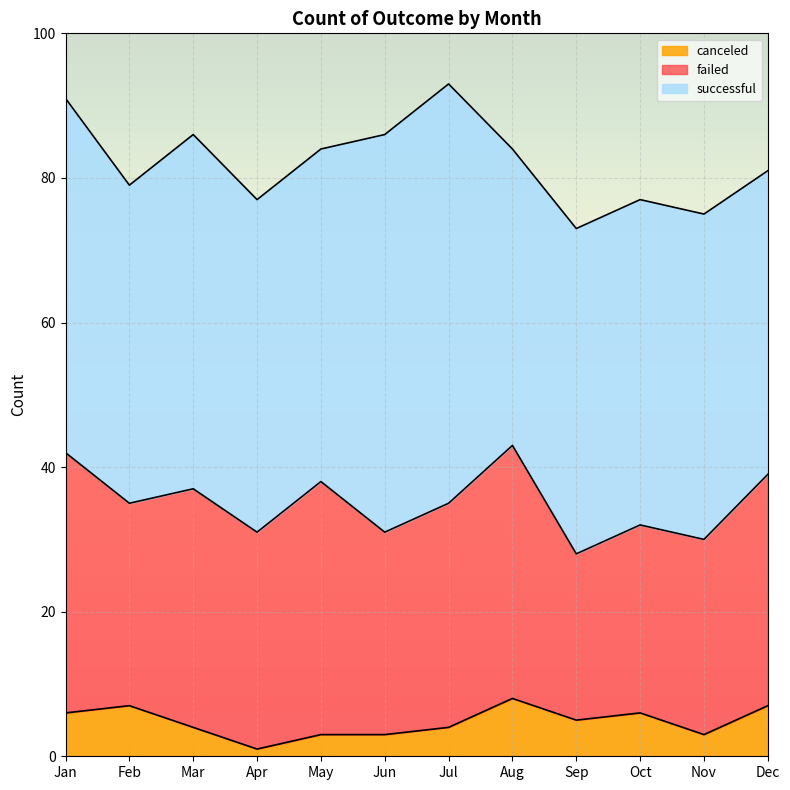

At which category is the sum across all series the highest?

Jul